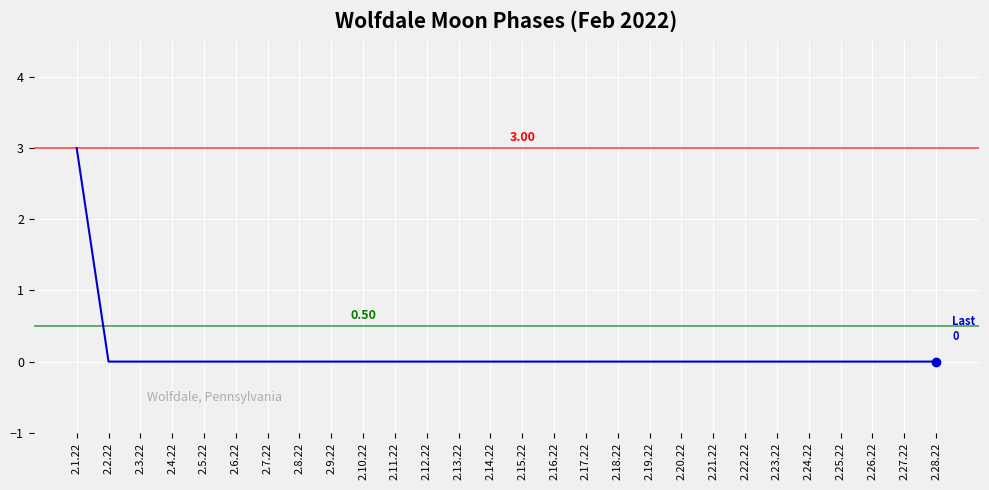

Rank the categories by value from highest to lowest.

2.1.22, 2.2.22, 2.3.22, 2.4.22, 2.5.22, 2.6.22, 2.7.22, 2.8.22, 2.9.22, 2.10.22, 2.11.22, 2.12.22, 2.13.22, 2.14.22, 2.15.22, 2.16.22, 2.17.22, 2.18.22, 2.19.22, 2.20.22, 2.21.22, 2.22.22, 2.23.22, 2.24.22, 2.25.22, 2.26.22, 2.27.22, 2.28.22